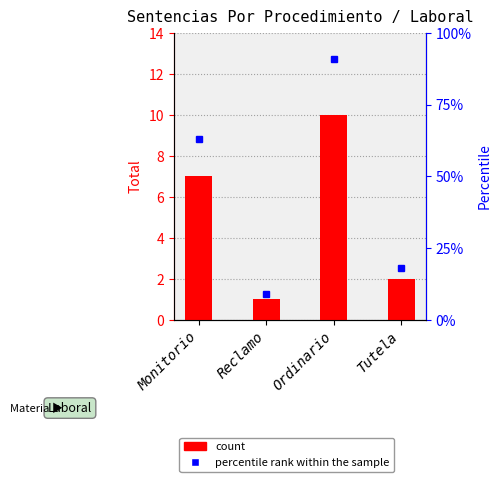

Reading left to right, list all the values displayed in this chart.

count: Monitorio=7	Reclamo=1	Ordinario=10	Tutela=2
percentile rank within the sample: Monitorio=63	Reclamo=9	Ordinario=91	Tutela=18